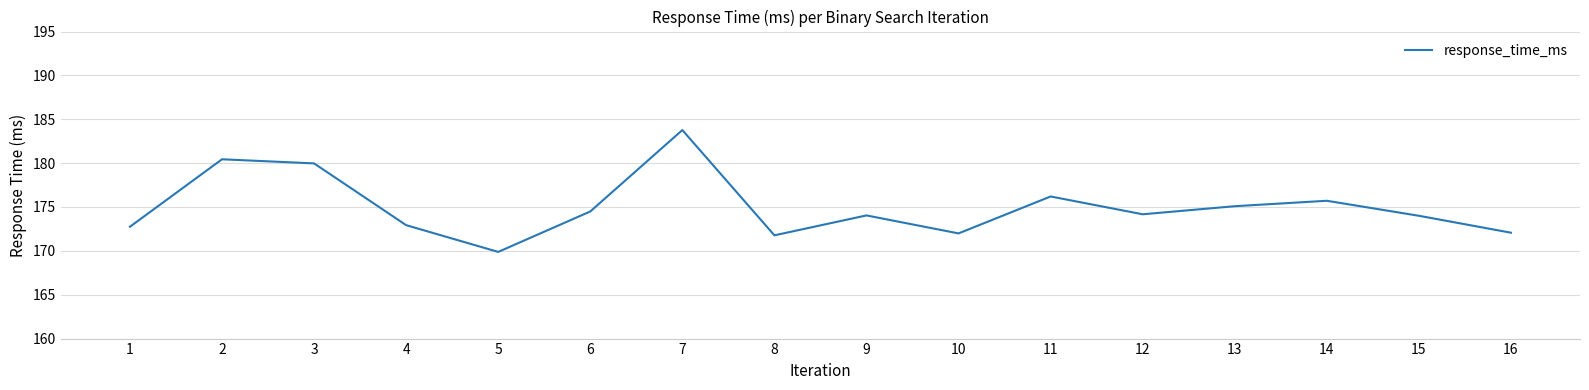

What value does the data have at 14?

175.7